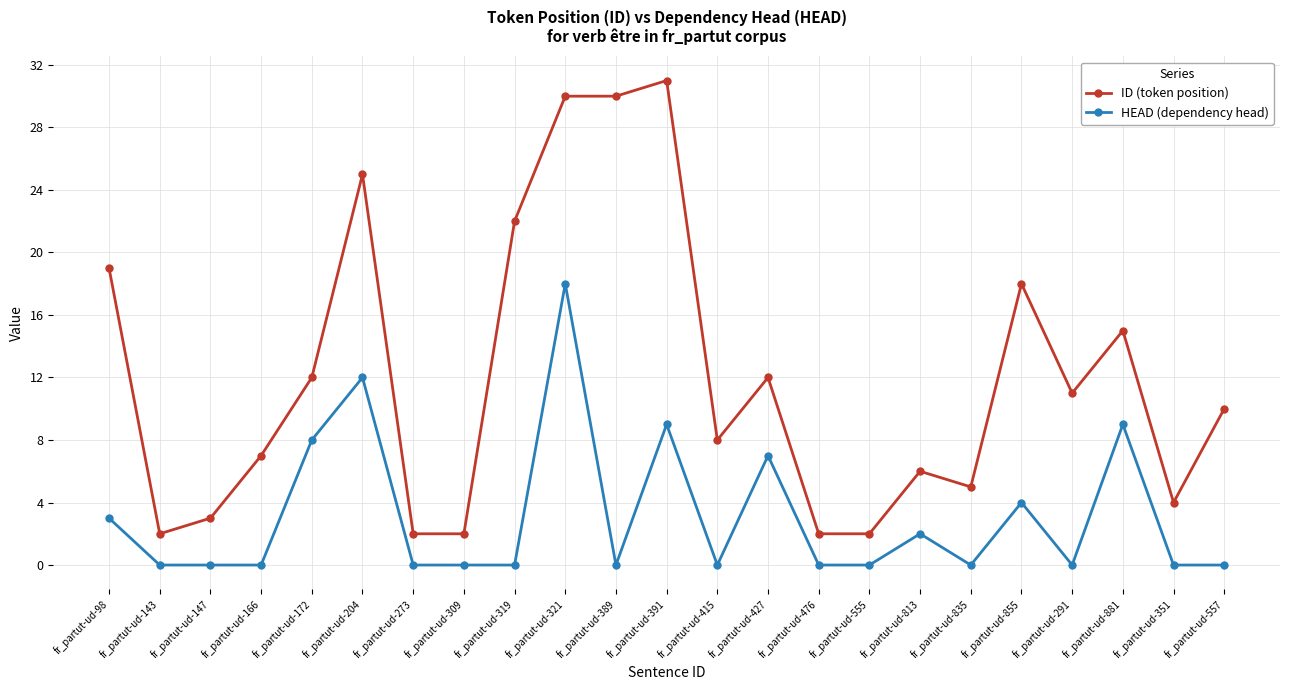

How many series are shown in this chart?

2